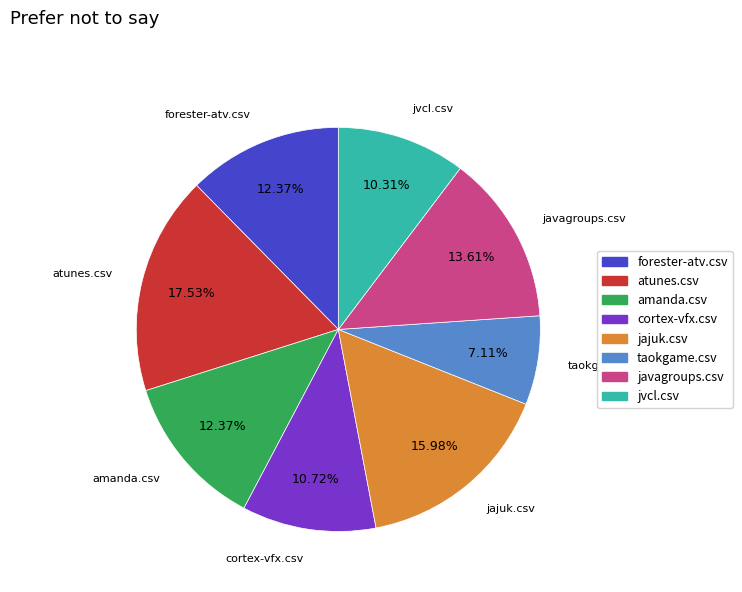

Is there any slice that represents more than half of the pie?

No